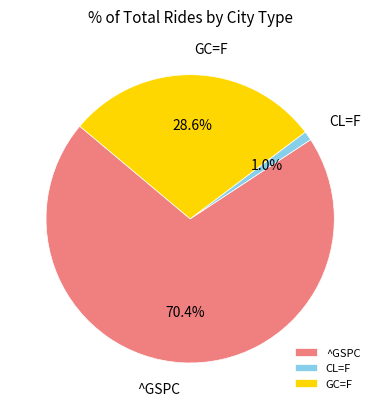

Which slice represents more than half of the pie?

^GSPC